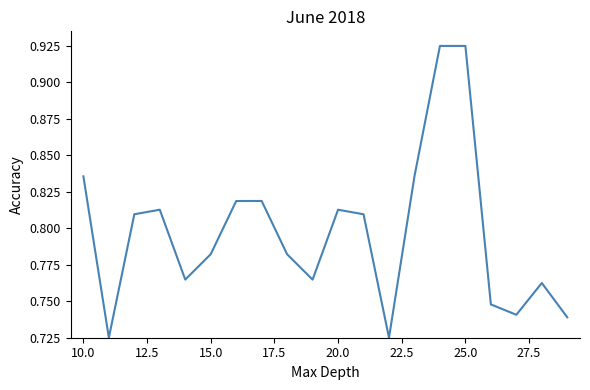

The value at 10.0 is 0.5. True or false?

False